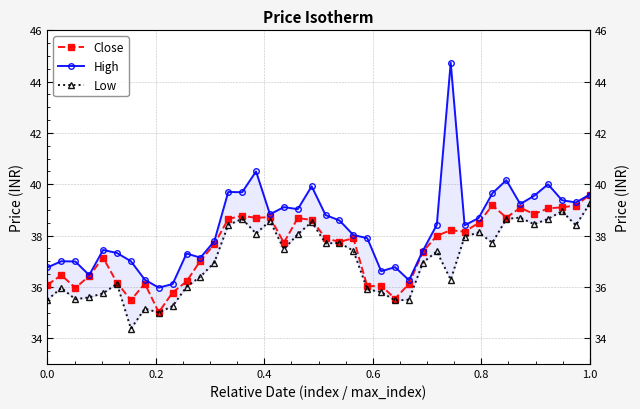

What position from the right is 37?

3